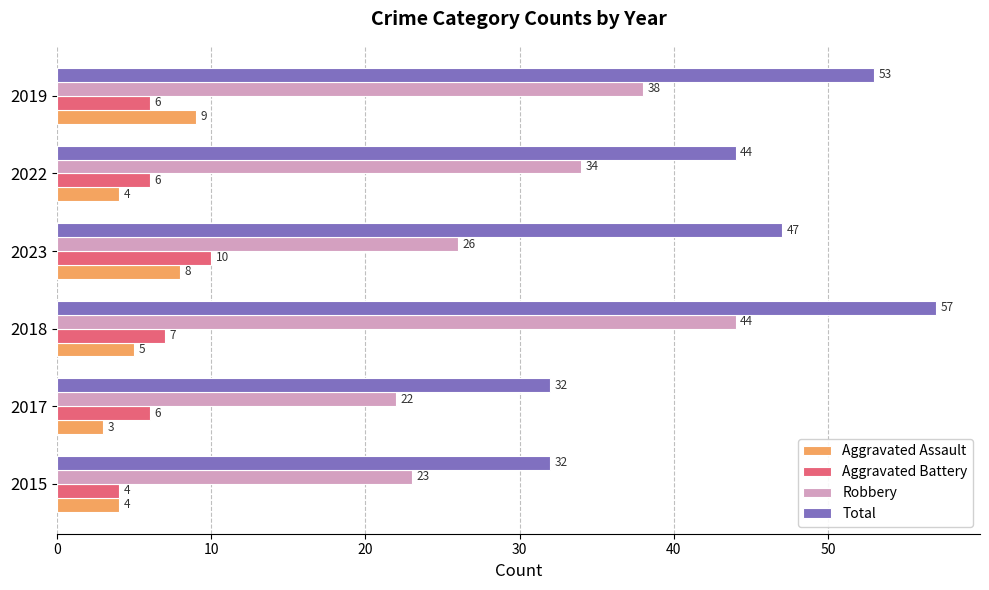

How many Aggravated Battery values are between 6 and 7?

4